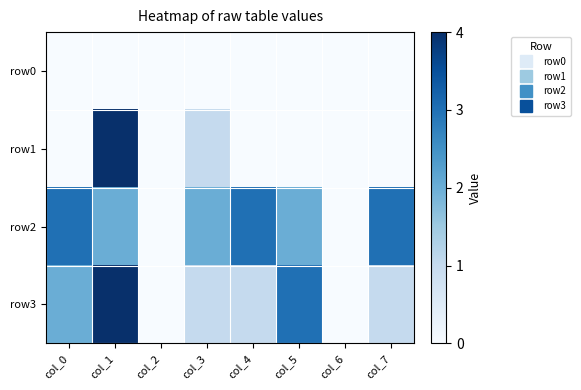

Which category has the highest value across all series?

col_1